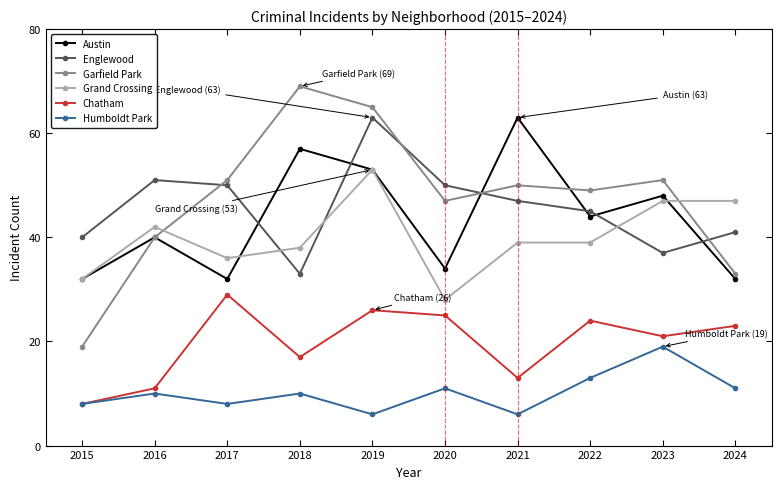

Is the value of Garfield Park at 2023 greater than the value of Chatham at 2015?

Yes